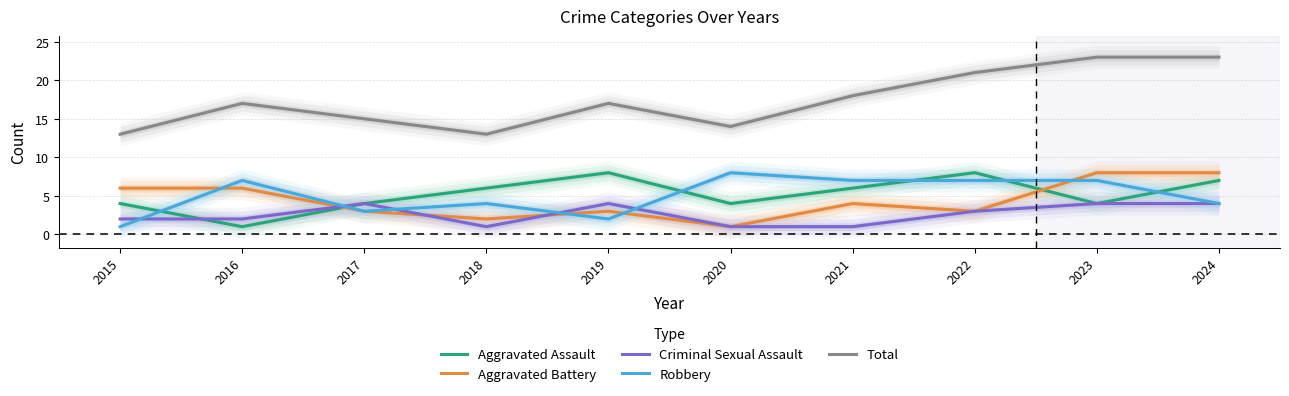

Between which two adjacent categories do Aggravated Battery and Aggravated Assault first intersect?

2016 and 2017